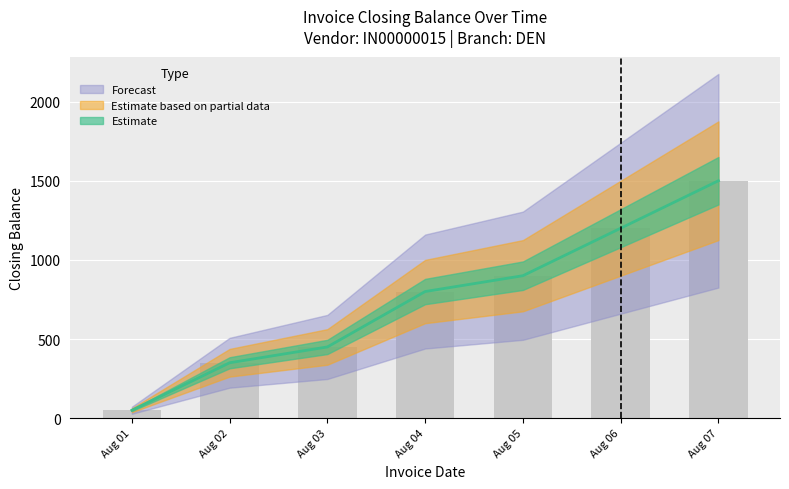

What is the difference between the values at Aug 06 and Aug 01?

1150